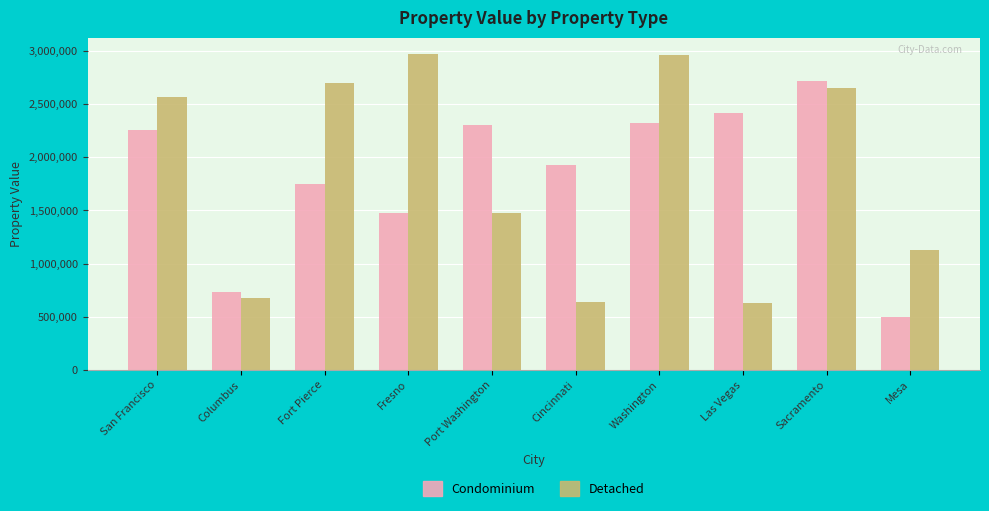

What is the greatest value displayed?

2976448